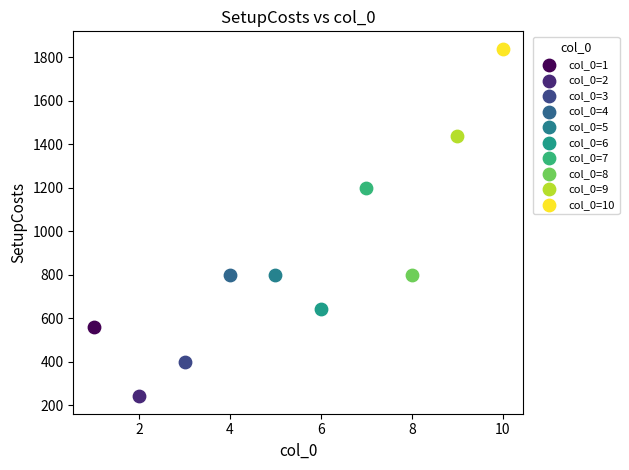

What are all the series names shown in the legend?

col_0=1, col_0=2, col_0=3, col_0=4, col_0=5, col_0=6, col_0=7, col_0=8, col_0=9, col_0=10